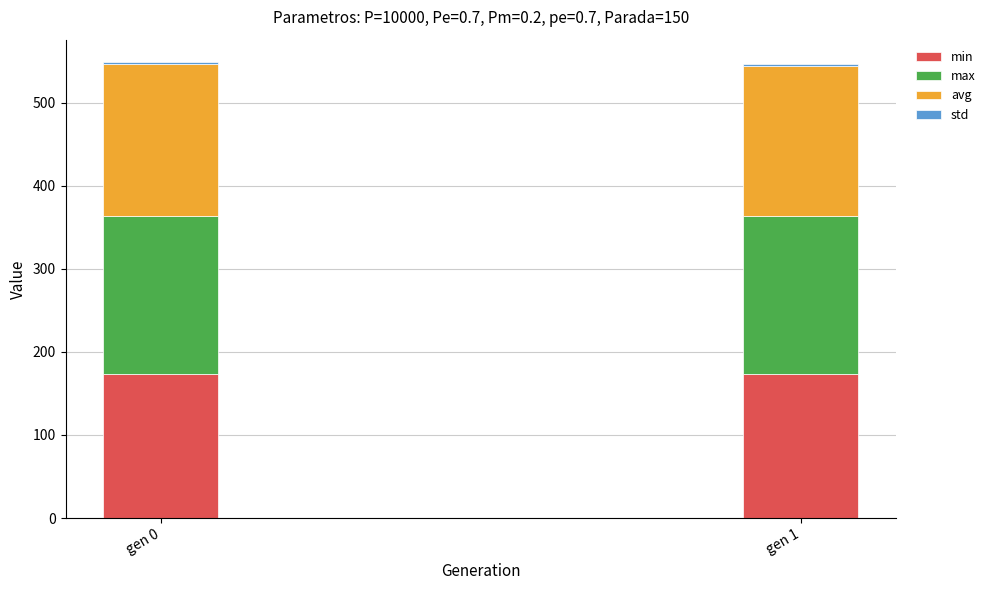

The value of min at gen 1 is 173.8. True or false?

True